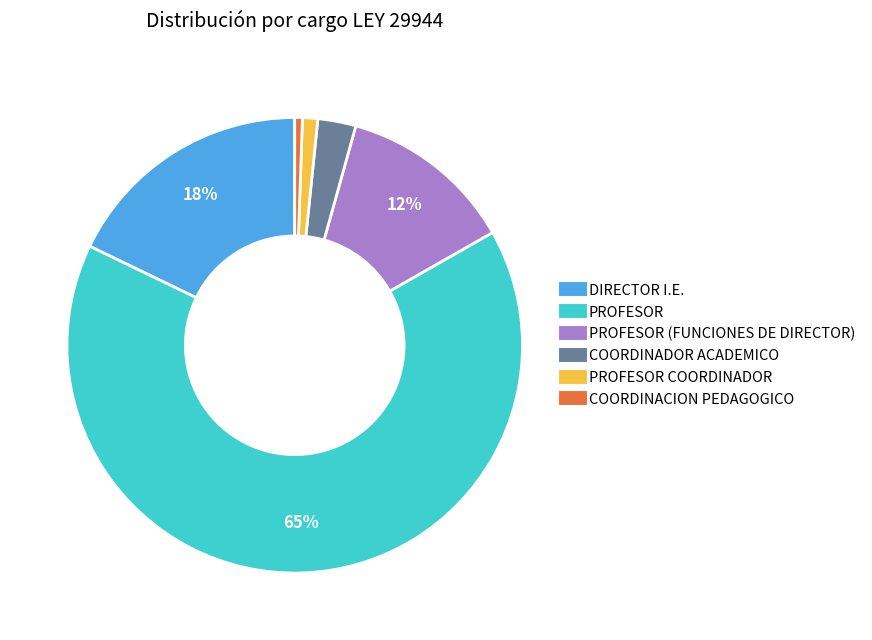

To the nearest percent, what is the average slice percentage?

17%